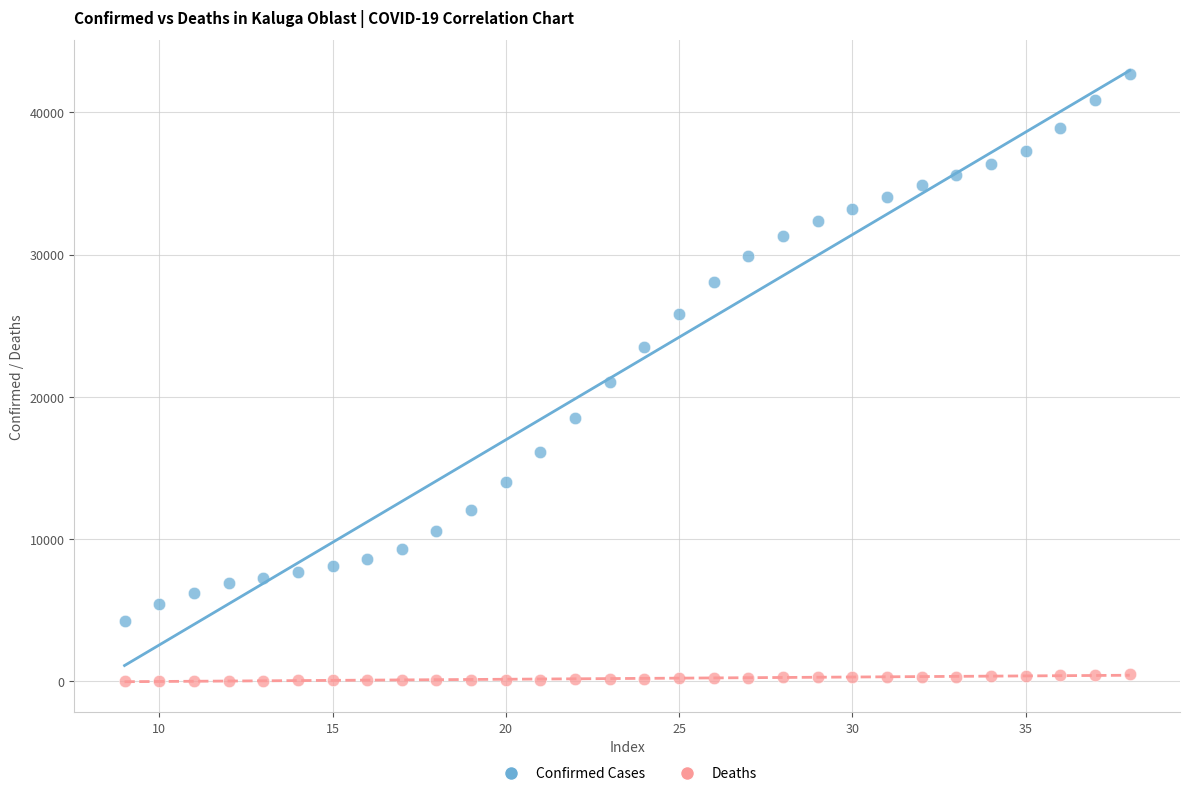

Across all data points, what is the range of X values (max minus min)?

29